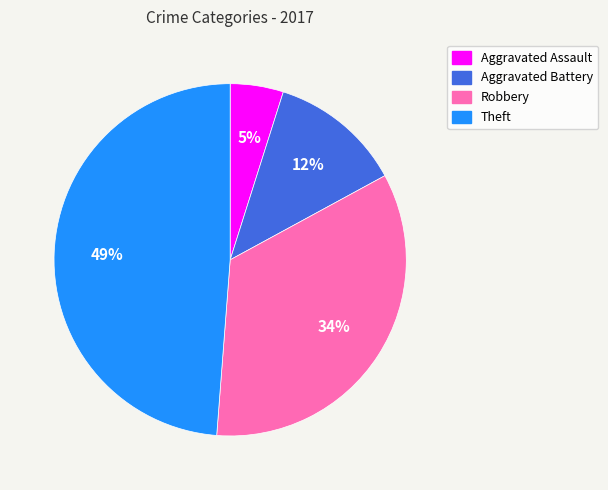

Is the sum of Aggravated Battery and Robbery greater than half?

No